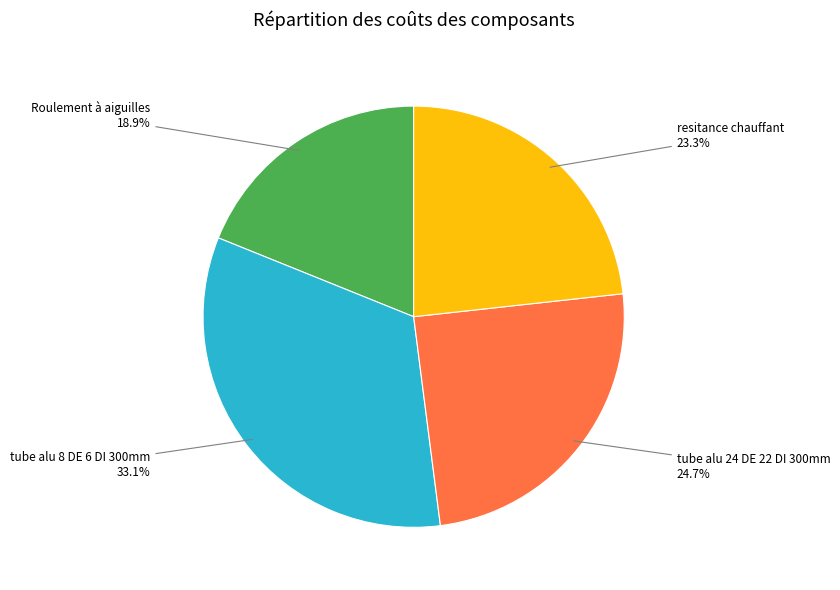

Is there a majority slice in this chart?

No